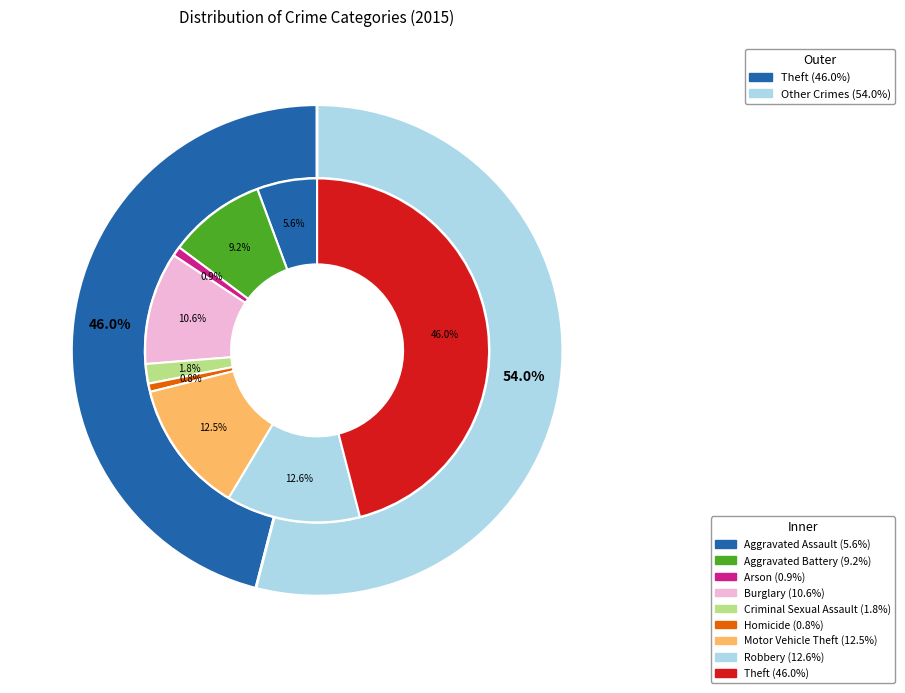

The Arson slice represents 11% of the pie. True or false?

False